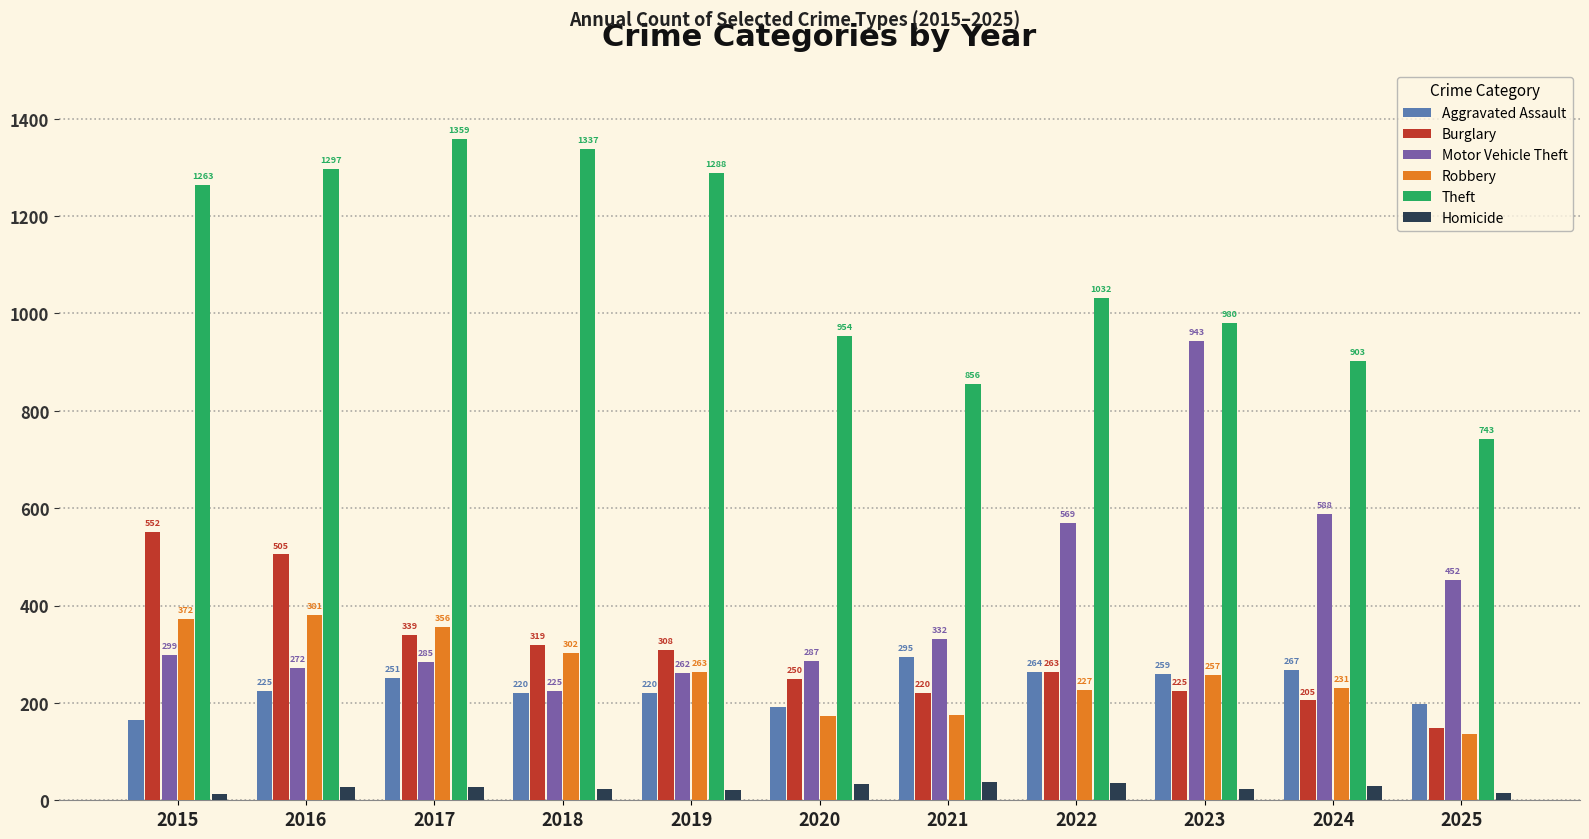

Is the value of Robbery at 2017 greater than the value of Motor Vehicle Theft at 2018?

Yes